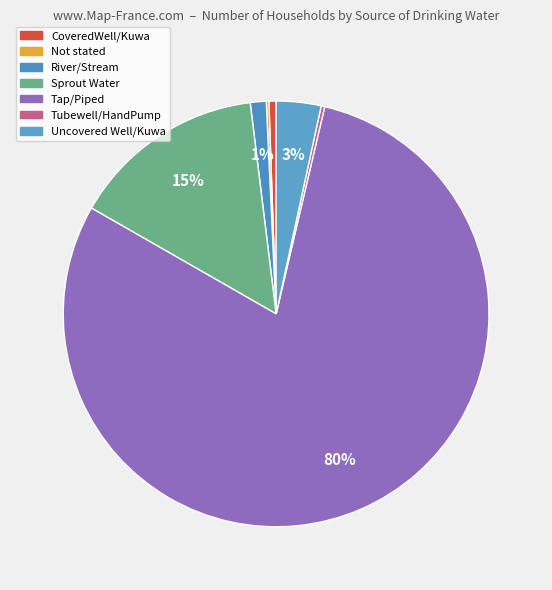

How many slices are in this pie chart?

7